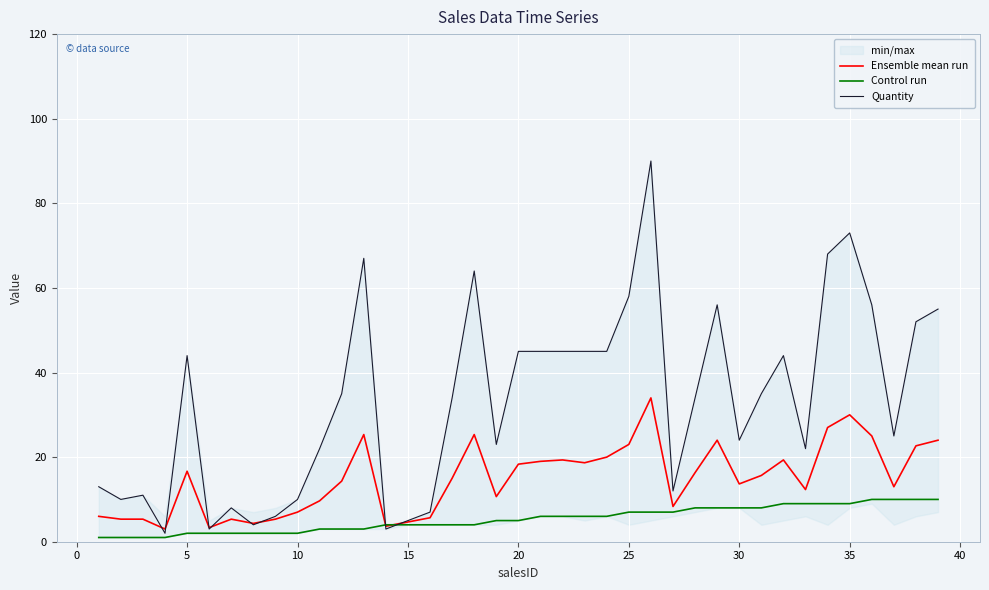

What is the maximum value shown in the chart?

90.0